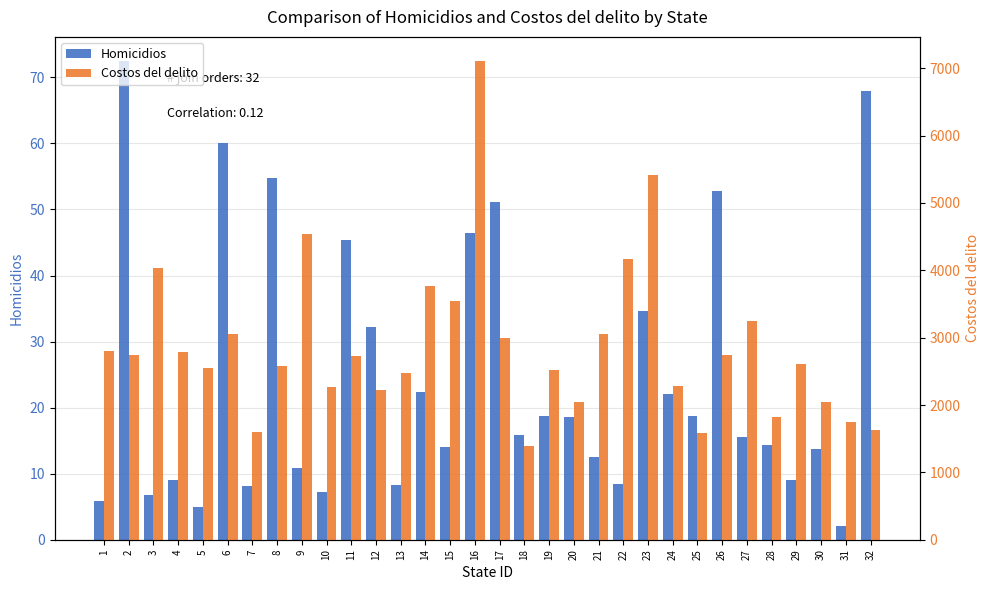

What is the difference between the maximum and minimum values in the Costos del delito series?

5711.0